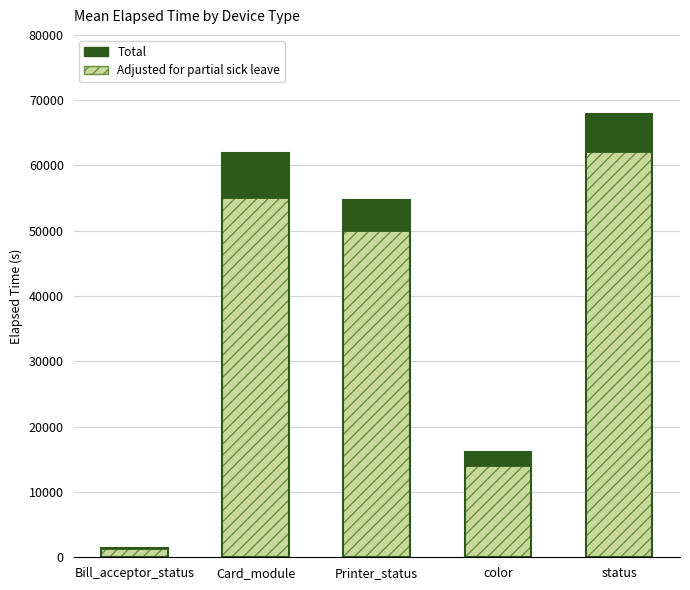

At which label does Adjusted for partial sick leave reach its peak?

status